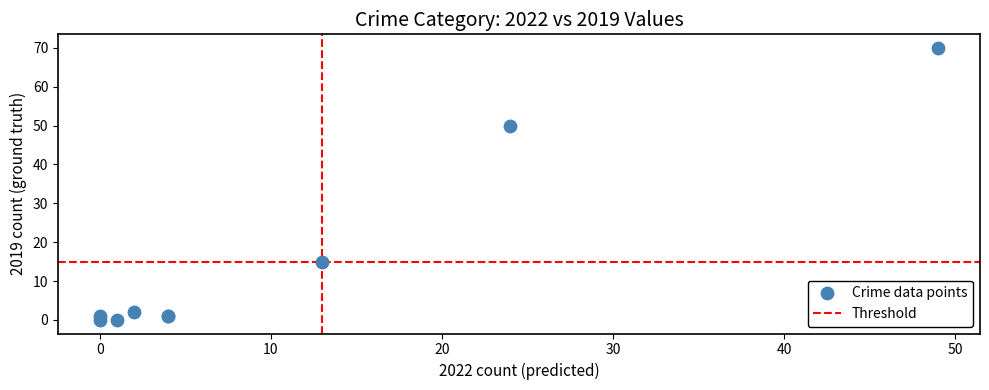

What Y value in the scatter plot is closest to 35?

50